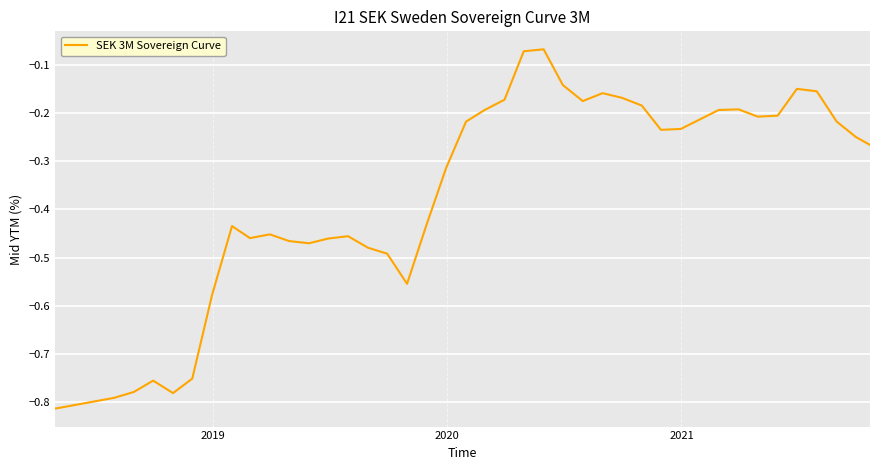

What is the difference between the maximum and minimum values?

0.7